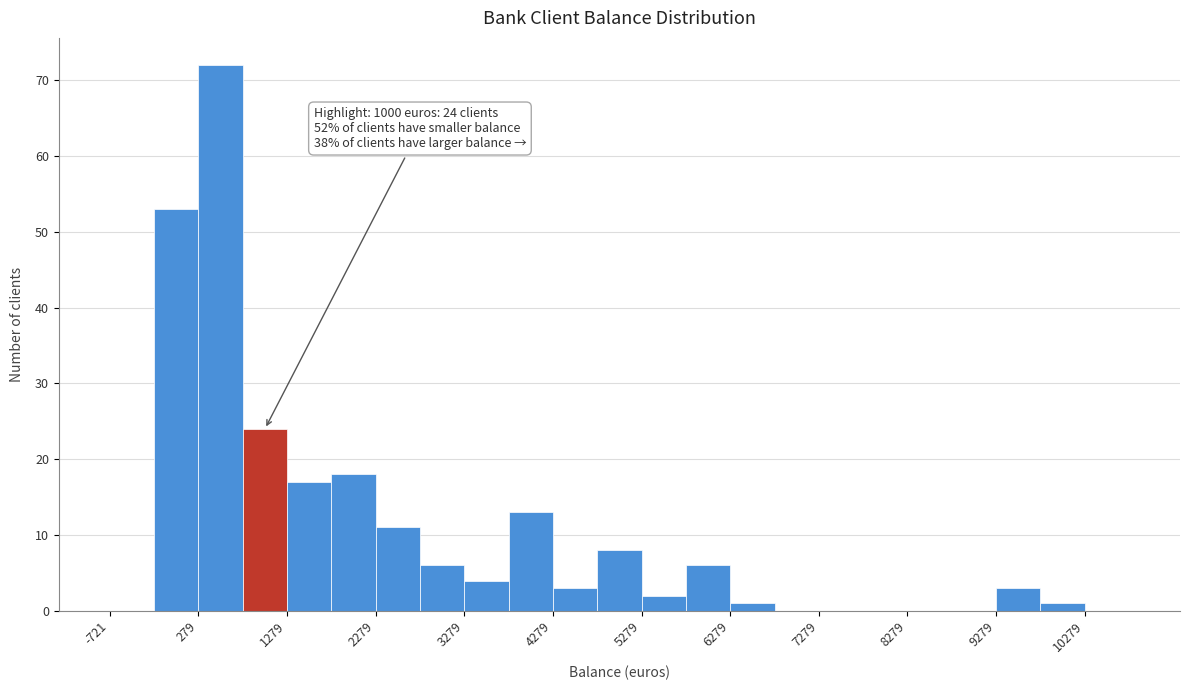

Over which range of the x-axis is the bar tallest?

300 to 800